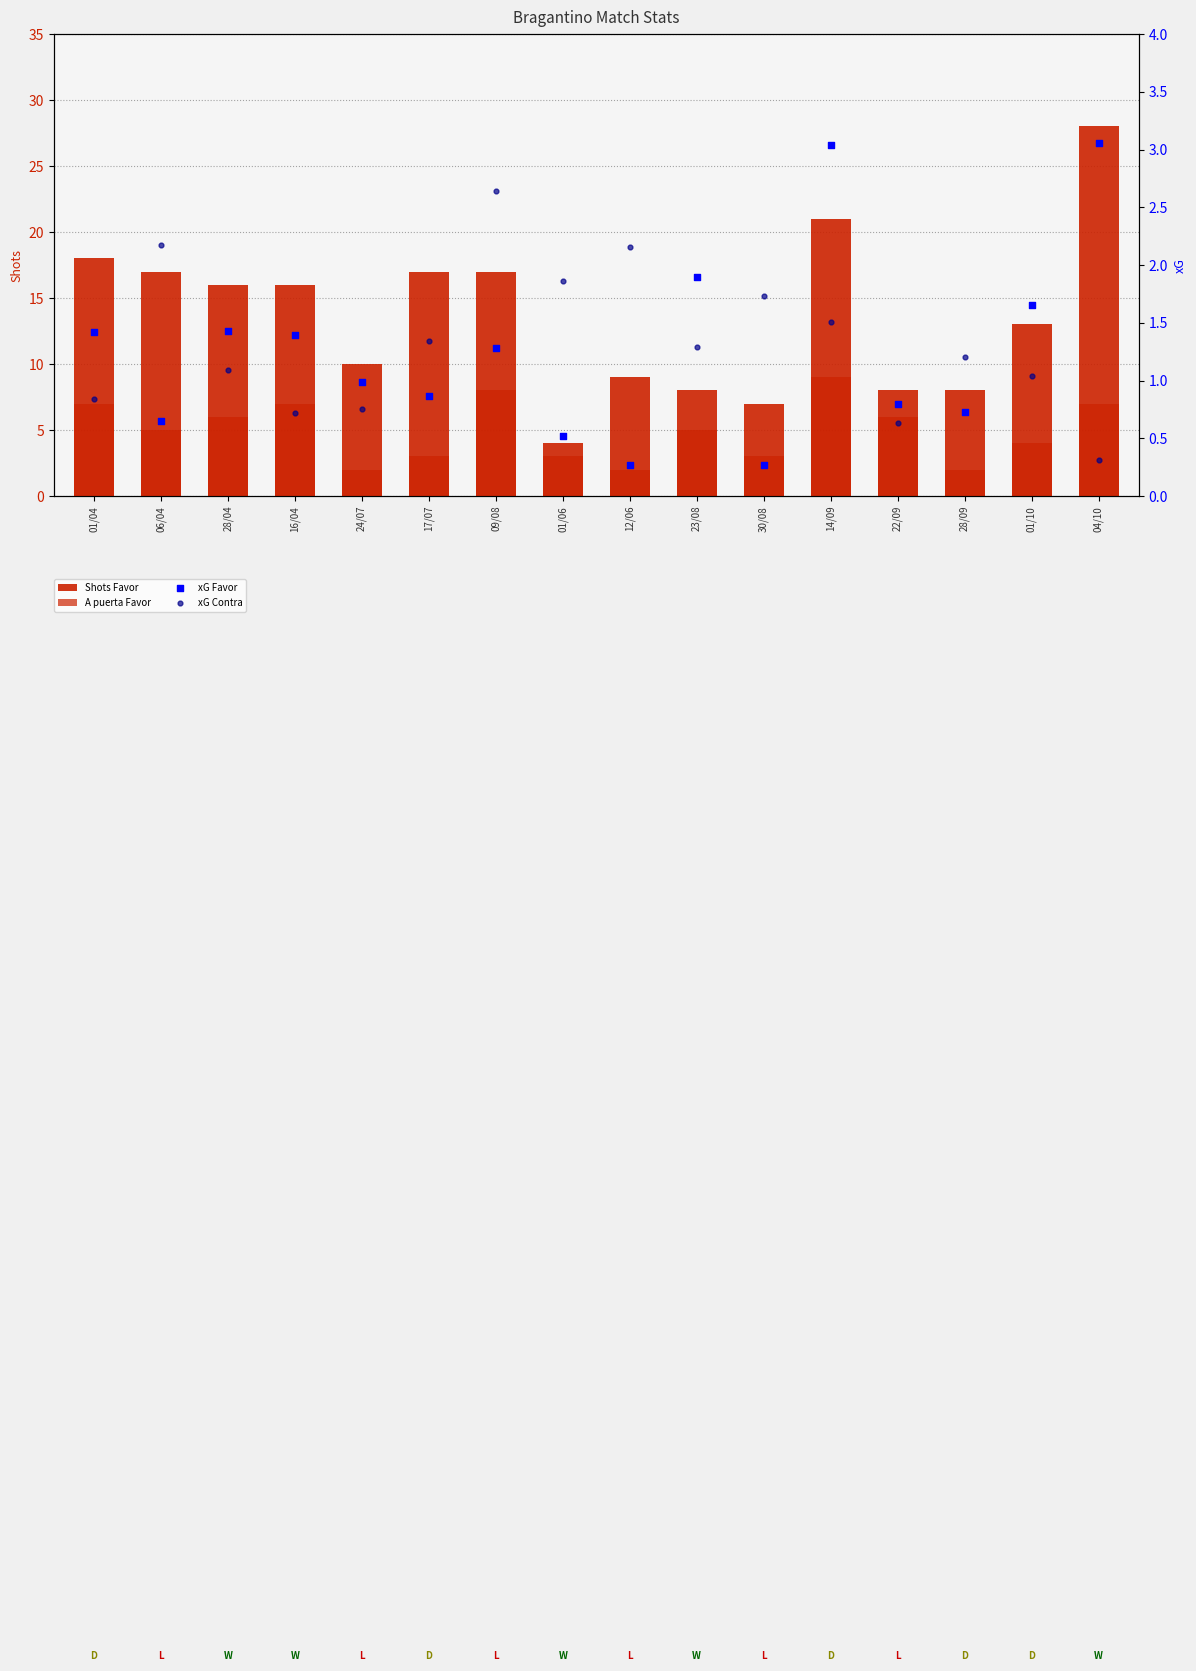

What are all the series names shown in the legend?

Shots Favor, A puerta Favor, xG Favor, xG Contra